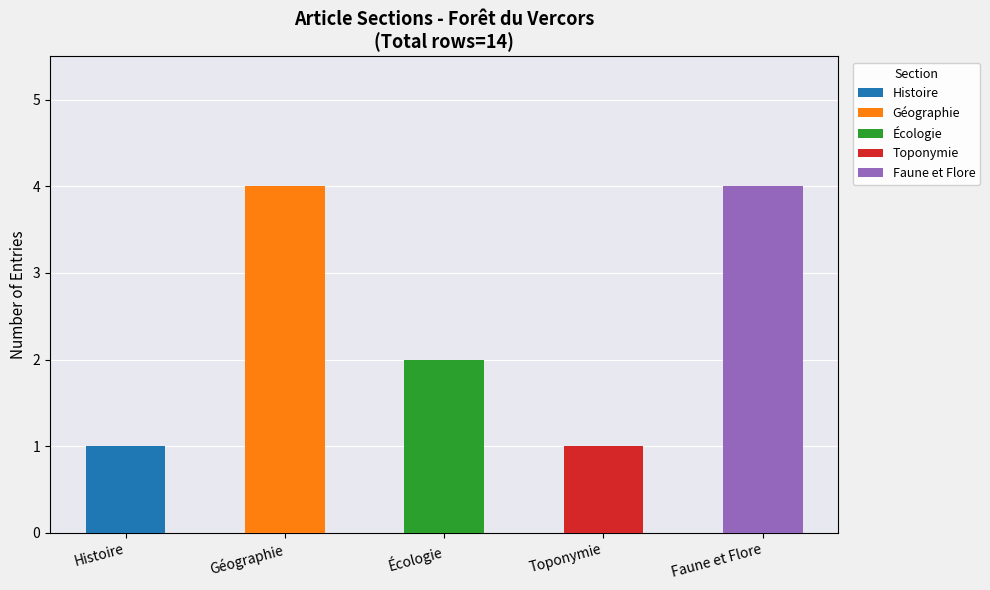

The value of Écologie at  is 0. True or false?

True